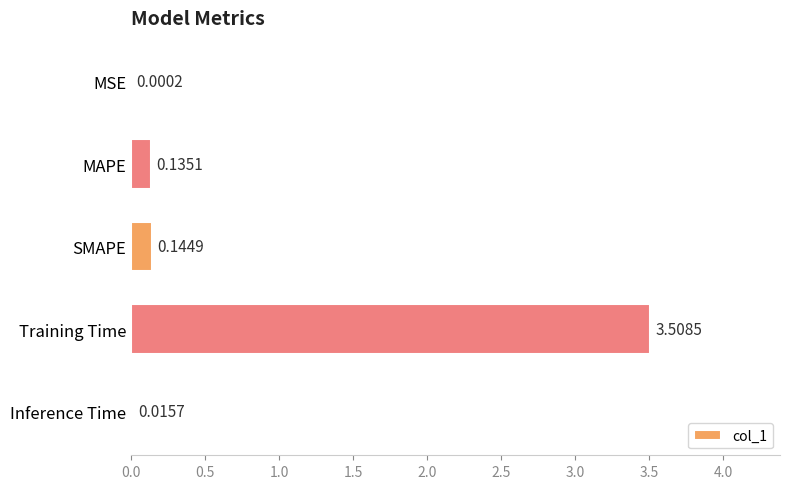

At which label is the value closest to 1?

SMAPE